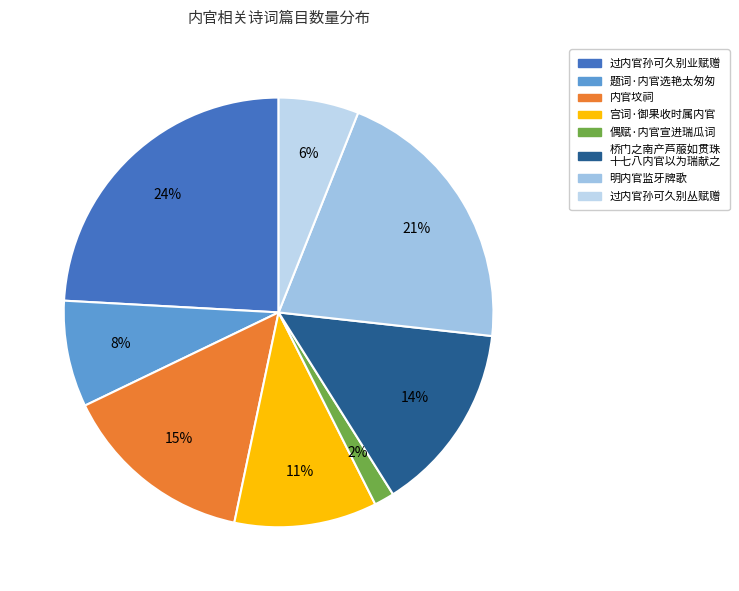

How many slices are in this pie chart?

8